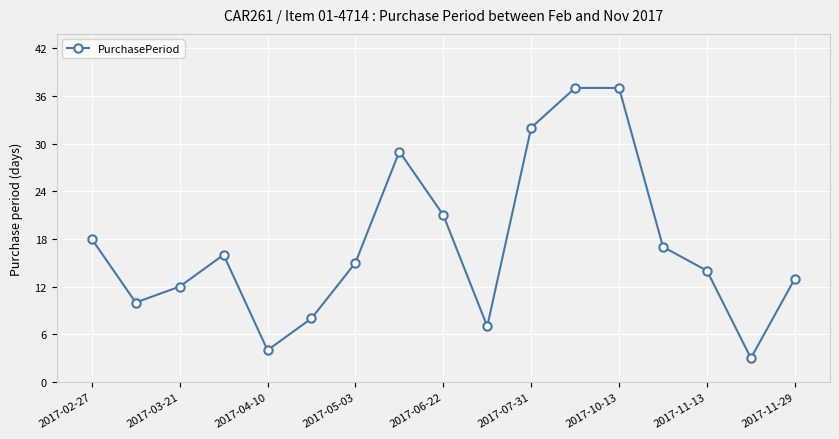

What is the value of the 6th point from the left?

8